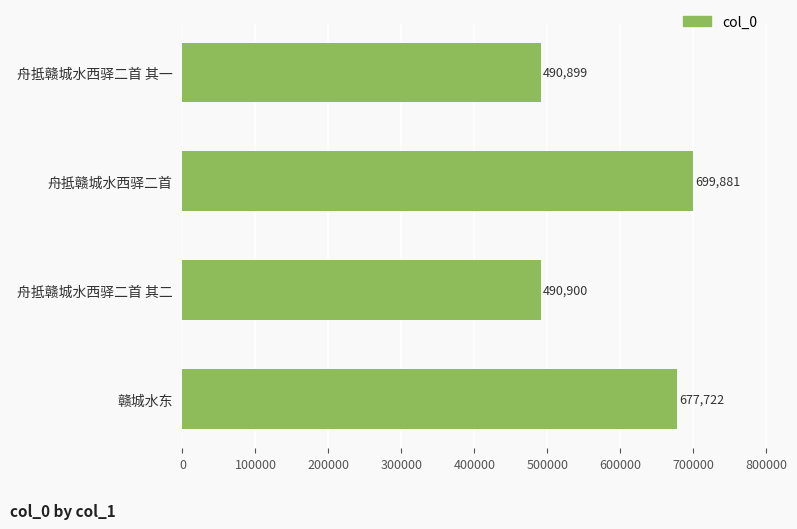

Reading top to bottom, extract all data points from this chart.

490899	699881	490900	677722